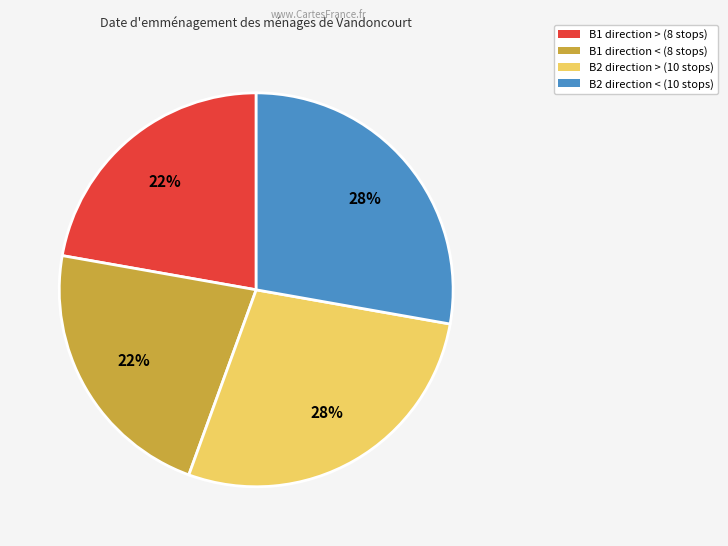

How many segments does this pie chart have?

4